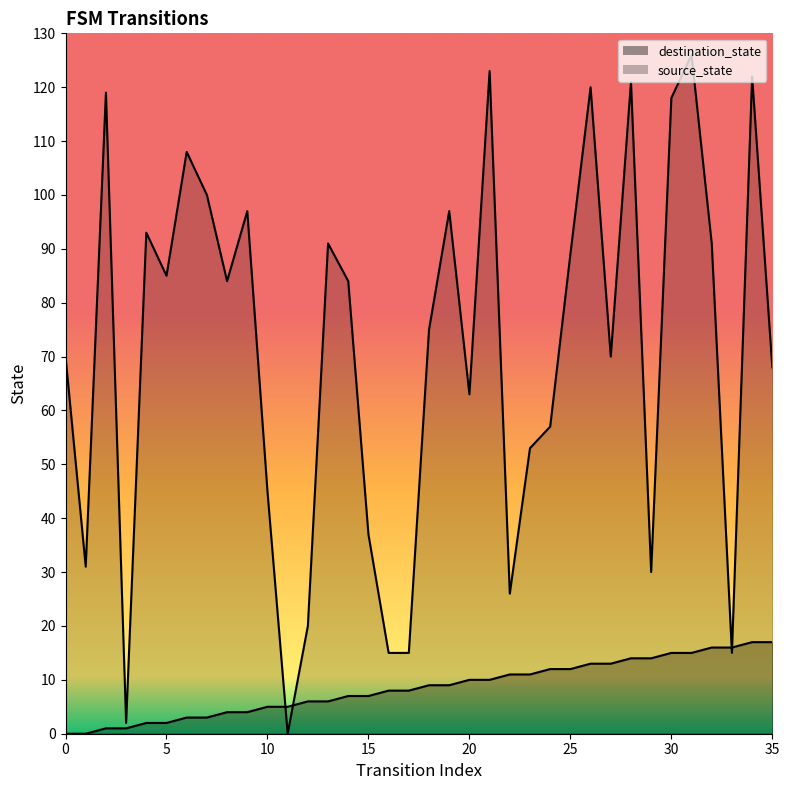

Which series ends up on top after the final intersection of destination_state_line and source_state_line?

destination_state_line